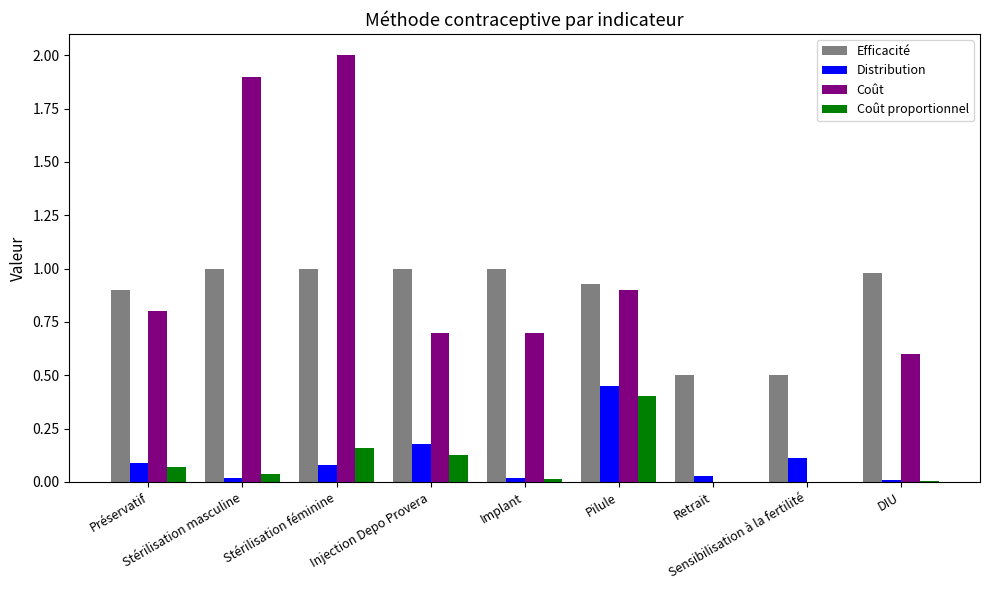

The value of Coût at Retrait is 0.0. True or false?

True